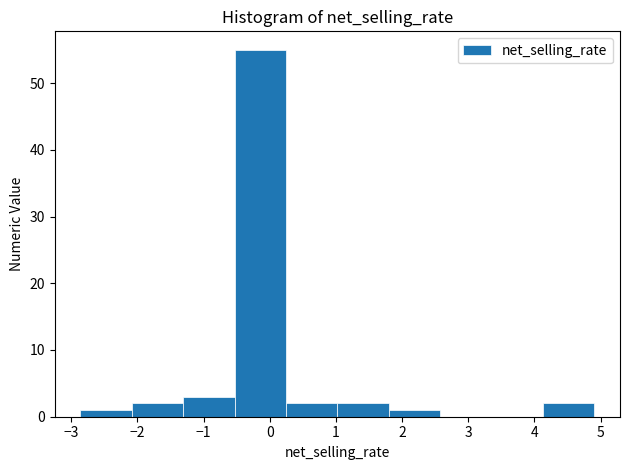

How tall is the bar that spans -0.5 to 0.2 on the x-axis? Neither the bar edges nor the heights are printed on the chart, so give them approximately, as read against the axes.

55